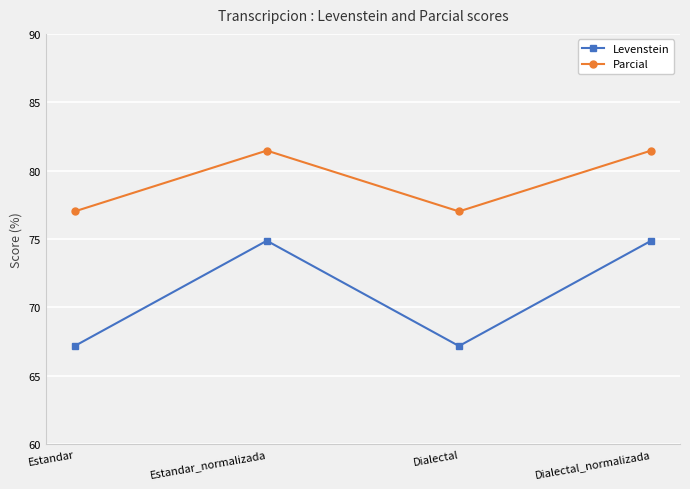

What is the minimum value for Levenstein?

67.2